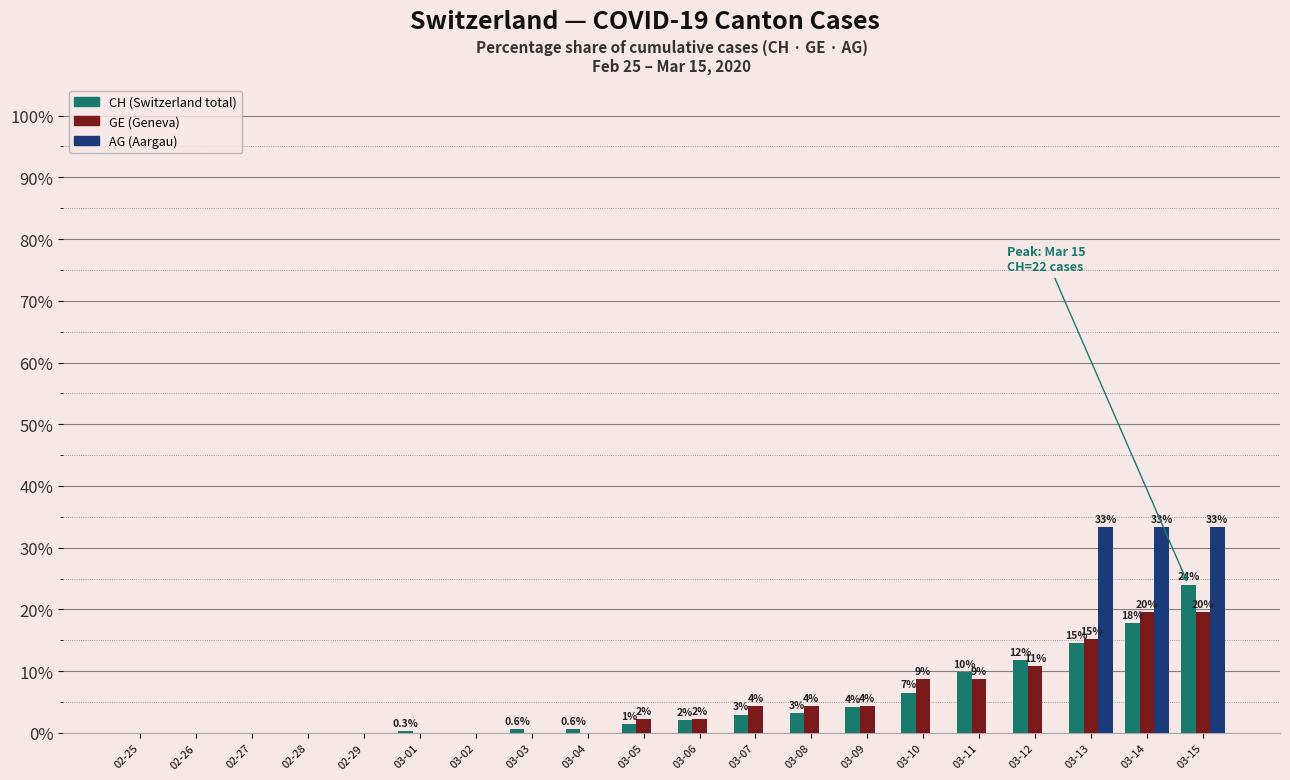

What is the greatest value displayed?

33.3